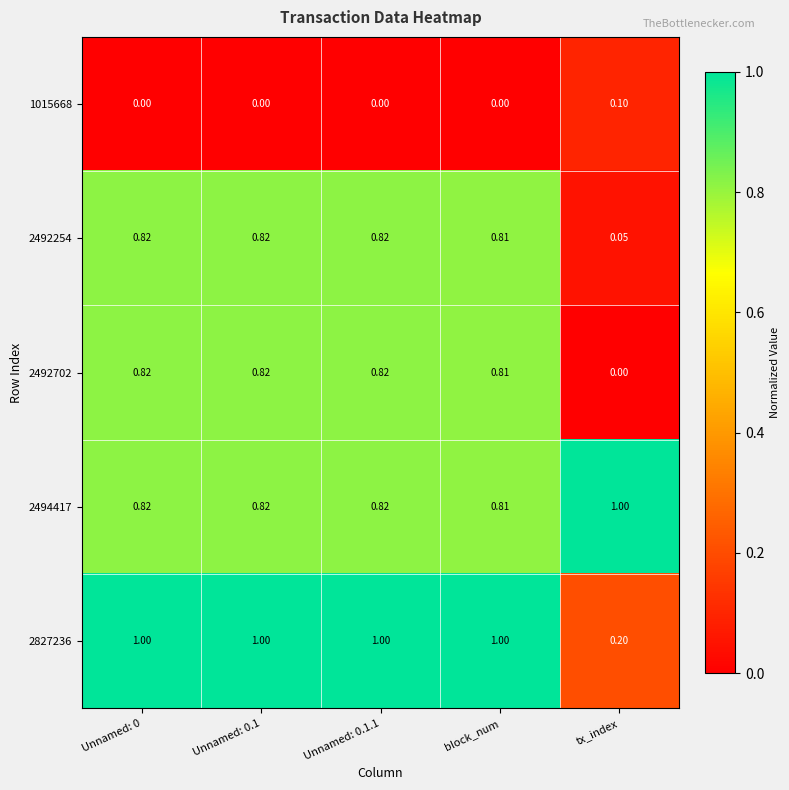

At which label is 2827236 closest to 0?

tx_index